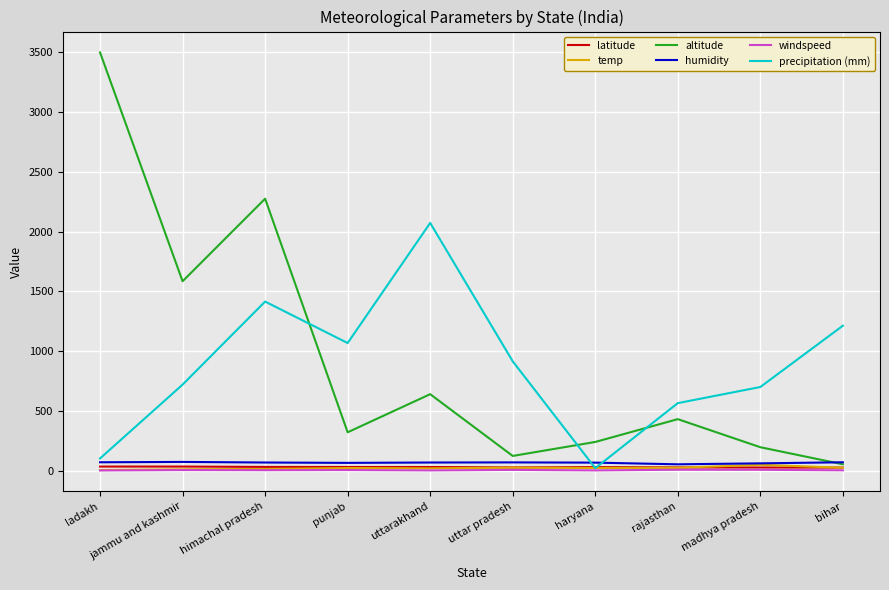

How many times do altitude and precipitation (mm) cross each other?

3